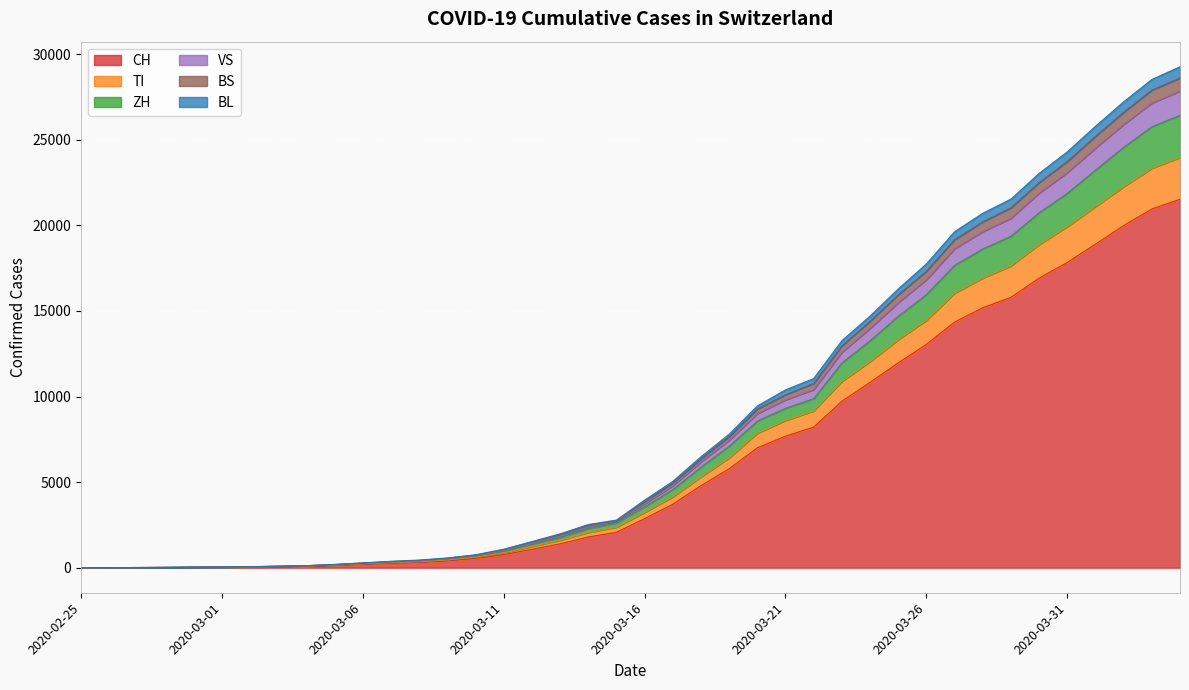

What is the label of the 28th point from the right?

2020-03-08